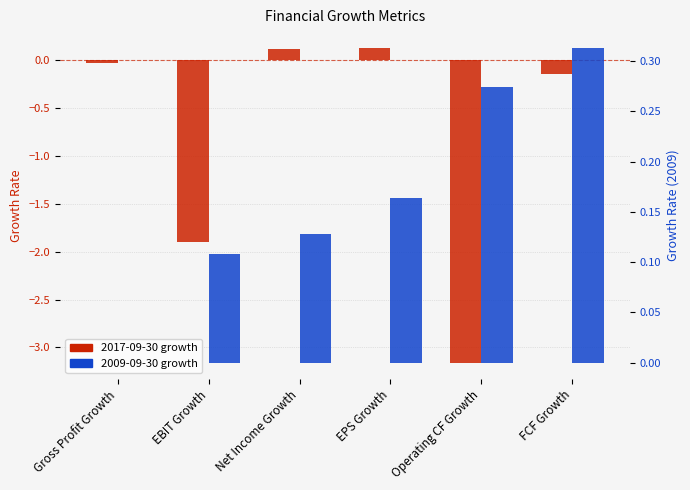

What is the smallest value displayed?

-3.2